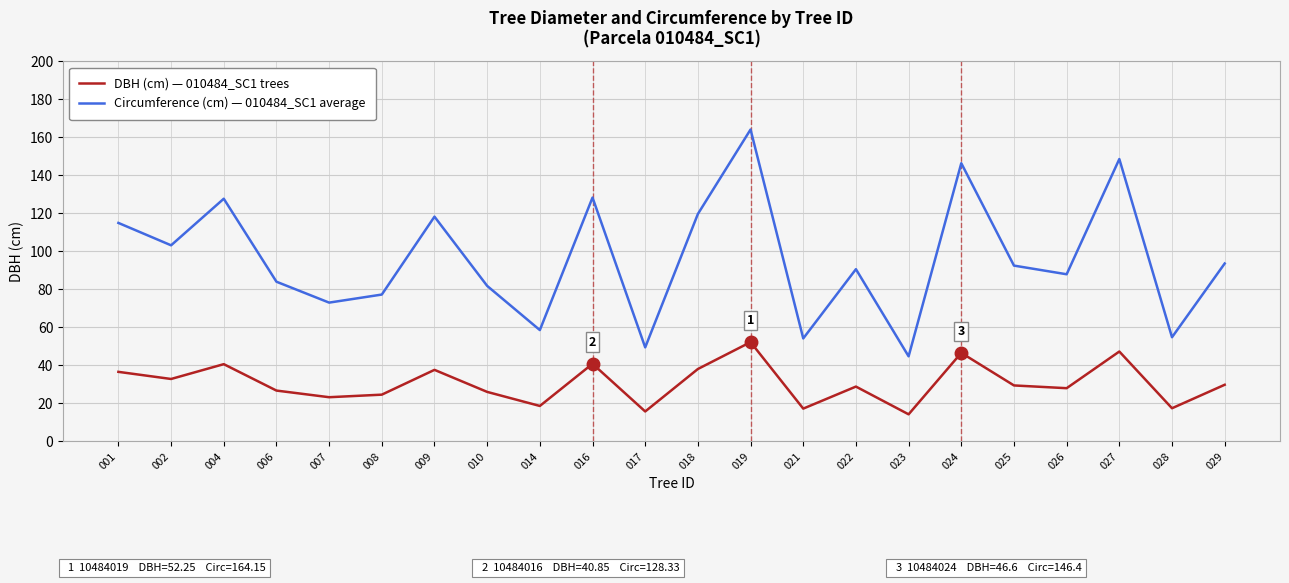

What is the total value across all series at 017?

65.2